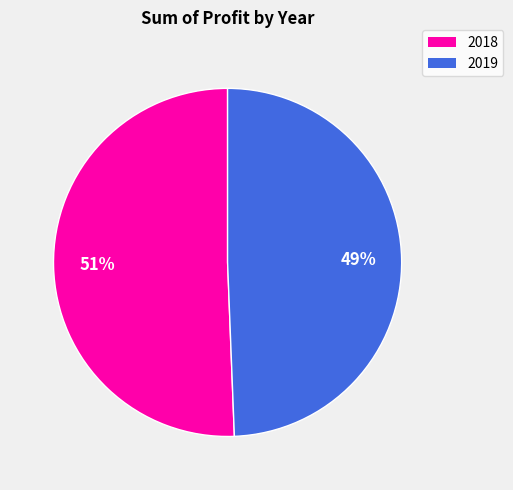

Is it true that 2018 is 51% of the pie?

True